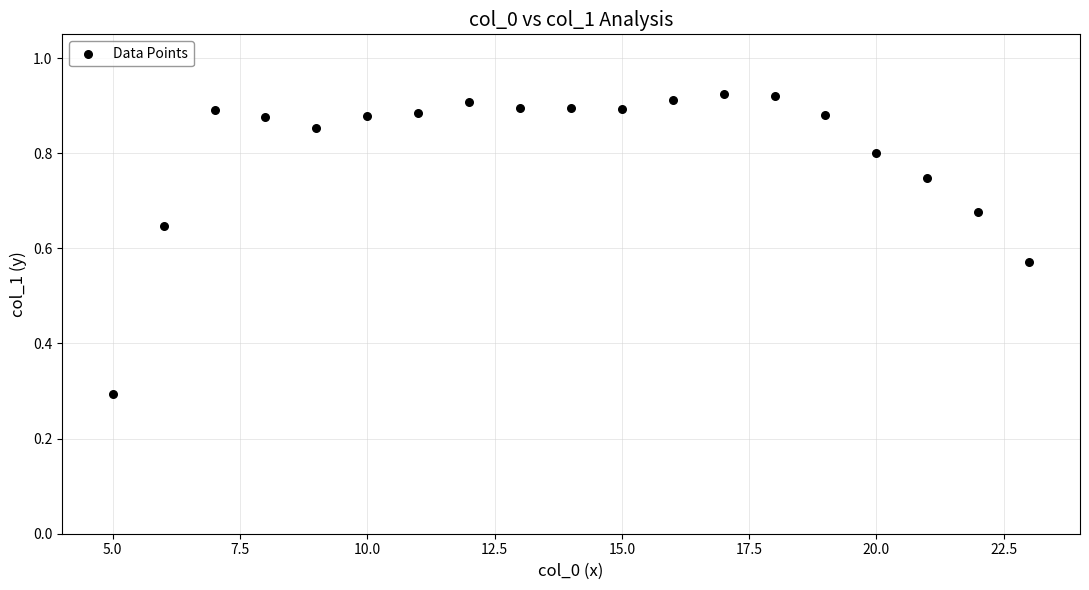

What Y value in the scatter plot is closest to 0?

0.3